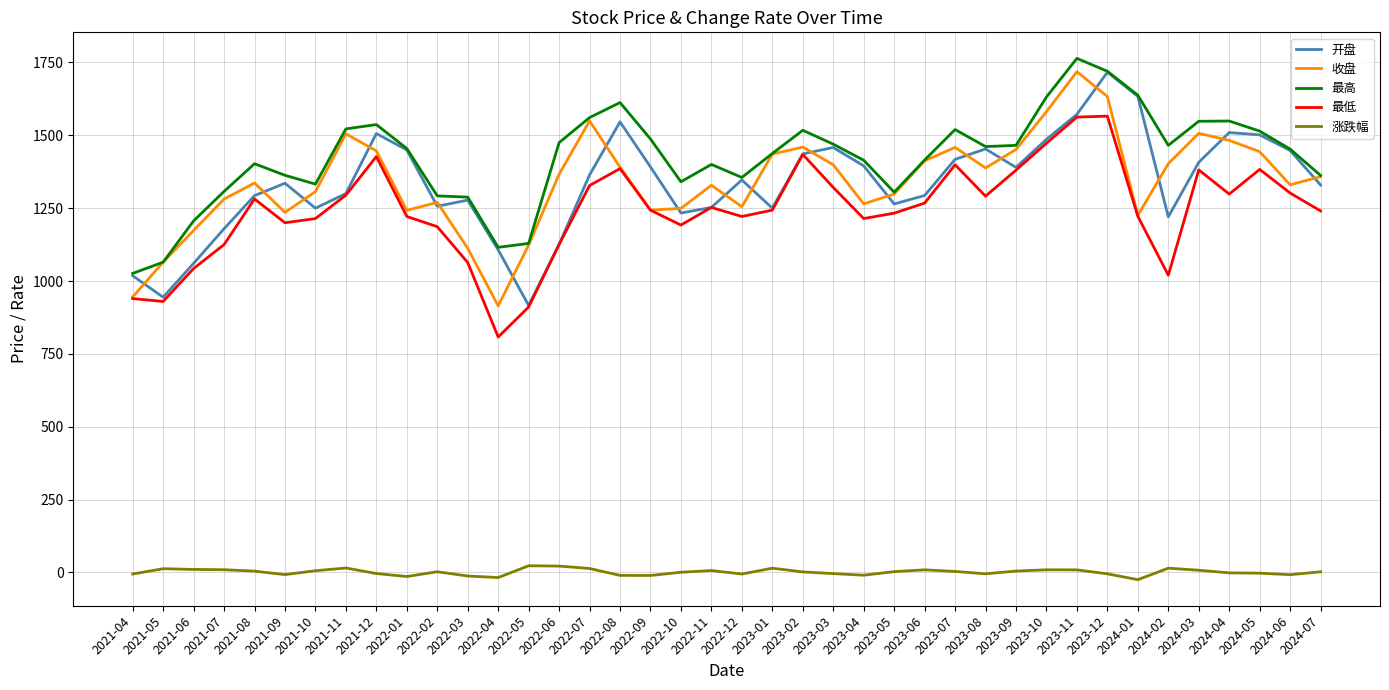

Which series changed the most between 2022-02 and 2023-08?

开盘